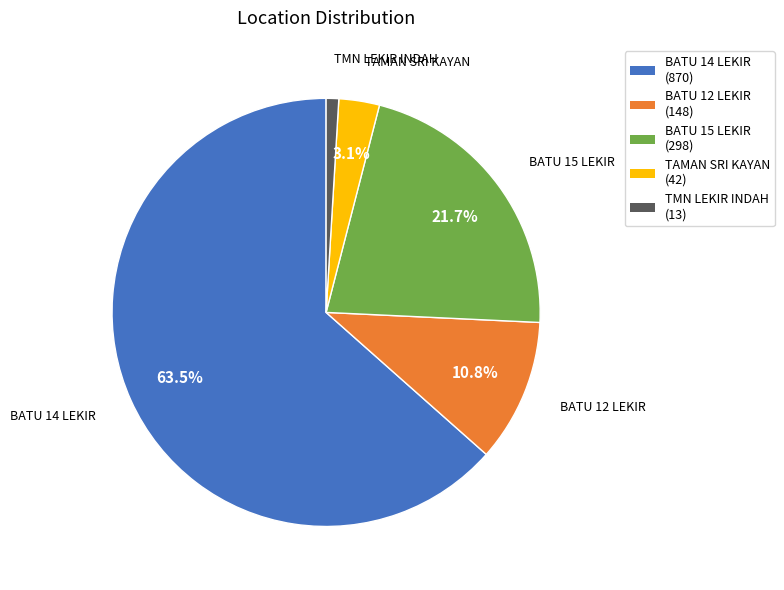

Do BATU 15 LEKIR and TAMAN SRI KAYAN together represent more than half of the pie?

No